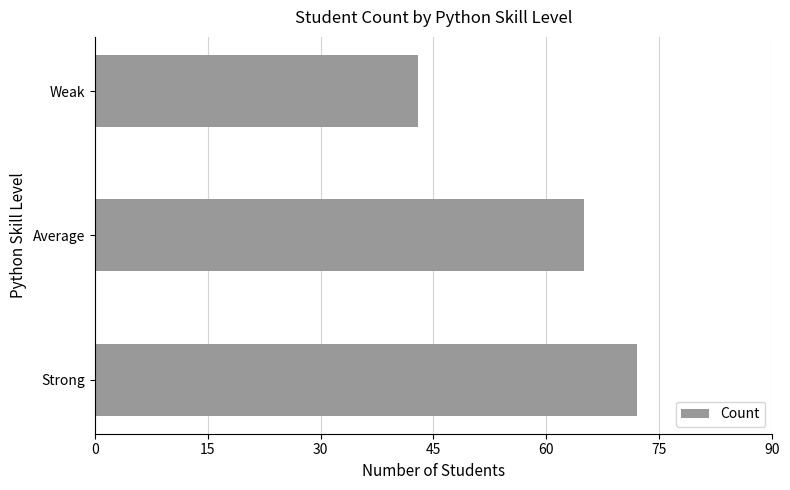

Which has a higher value, Average or Strong?

Strong